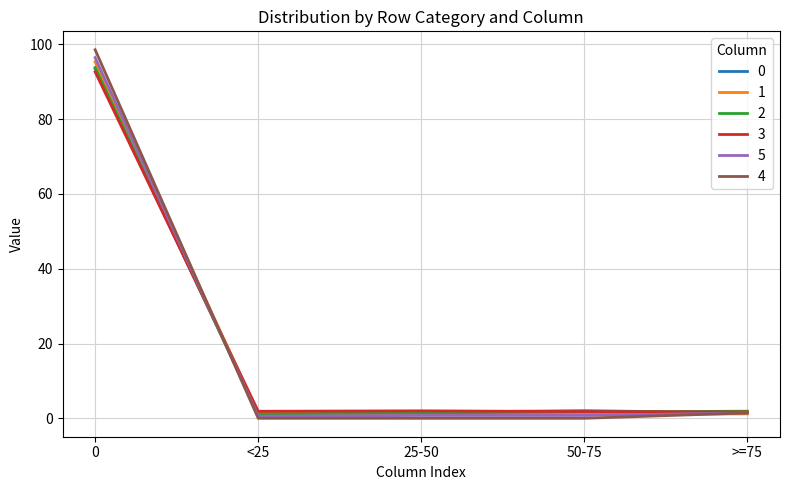

What is the maximum value for 4?

98.6